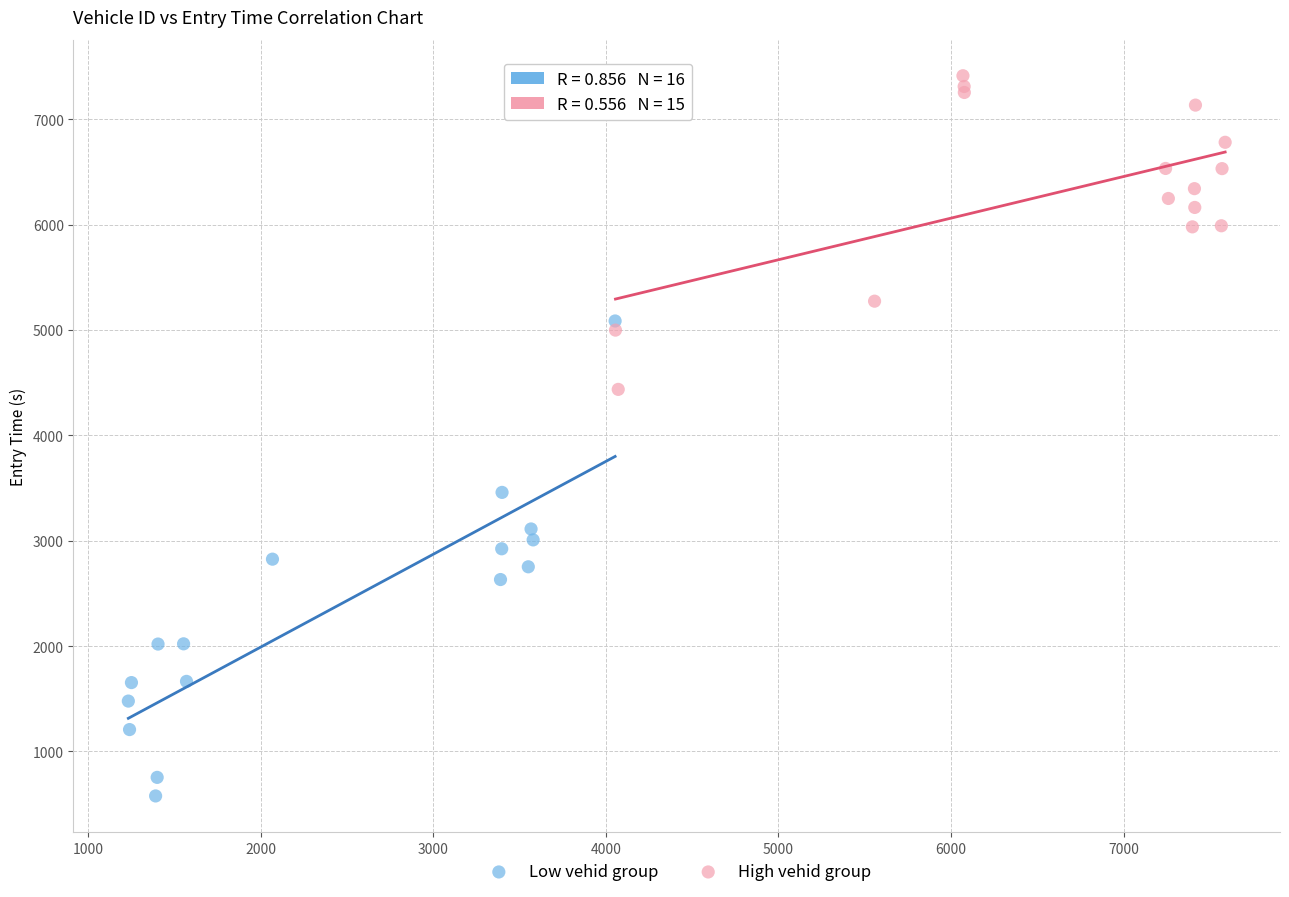

Which series reaches the maximum Y coordinate?

High vehid group